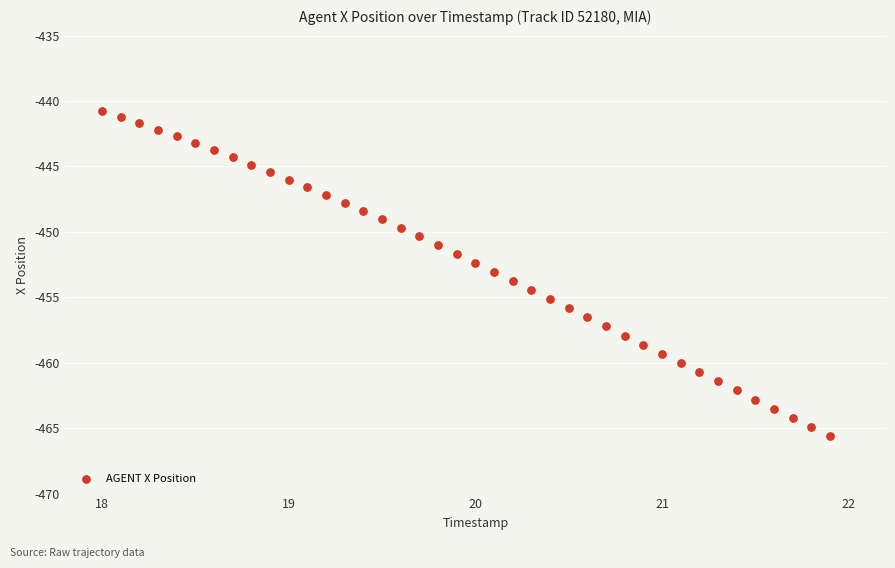

What is the range of Y values (max minus min)?

24.8